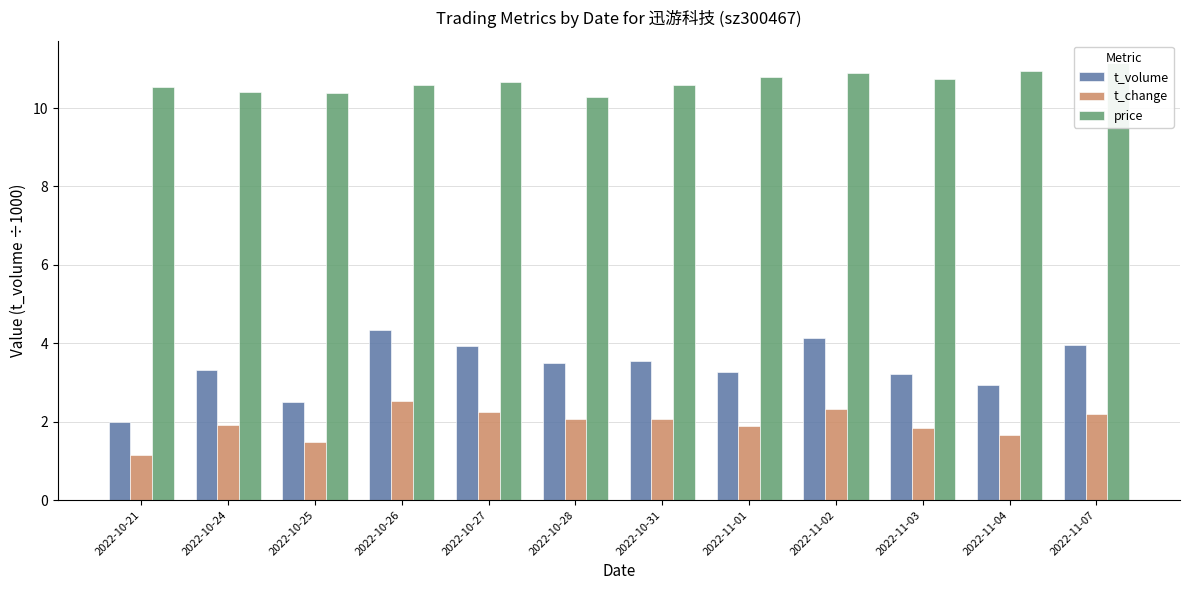

What is the difference between the highest and lowest values at 2022-11-04?

9.3